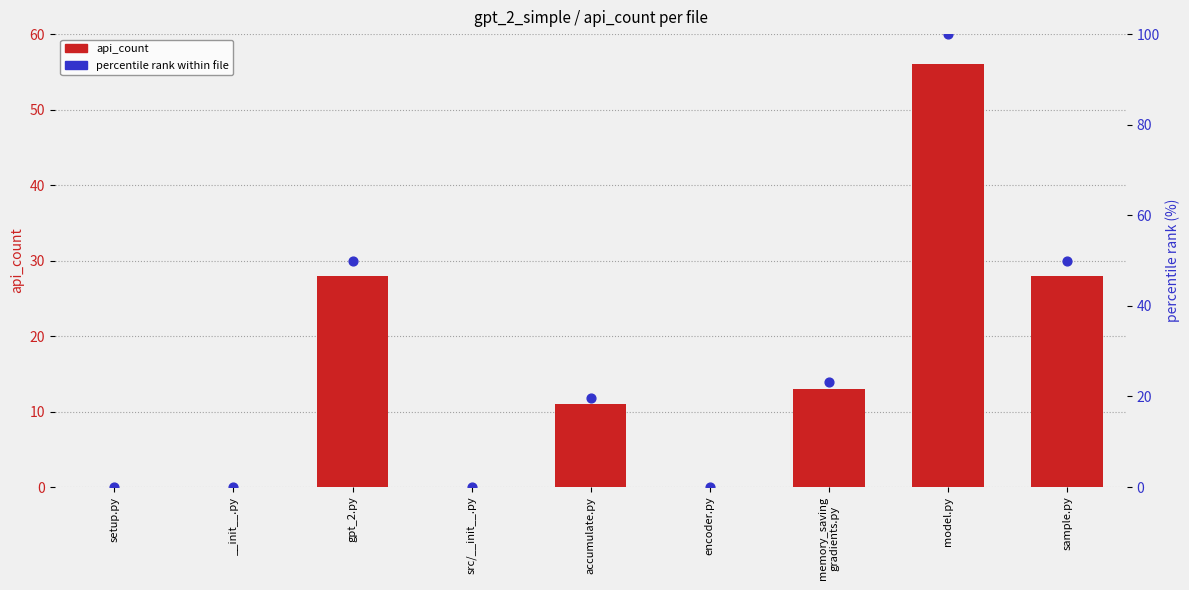

Which series has the largest total across all categories?

percentile rank within file